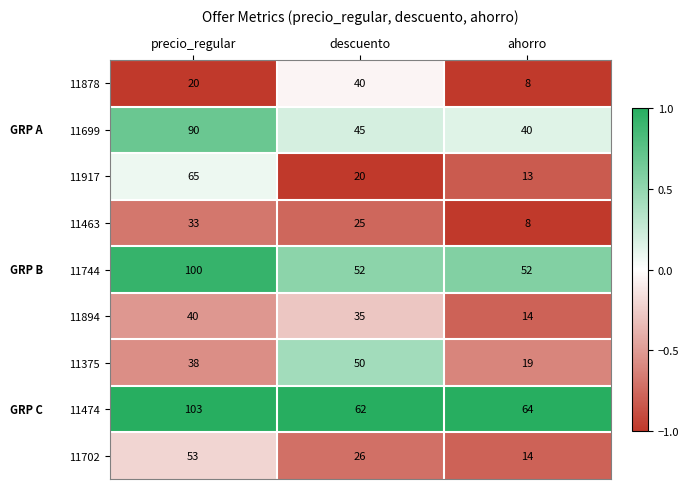

Is it true that 11702 equals 41 at descuento?

False